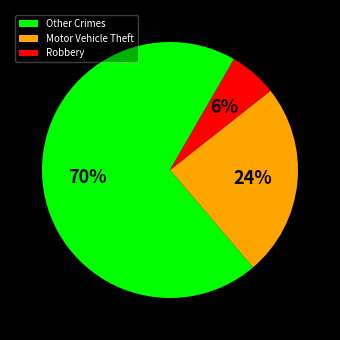

Count the number of slices in the pie.

3